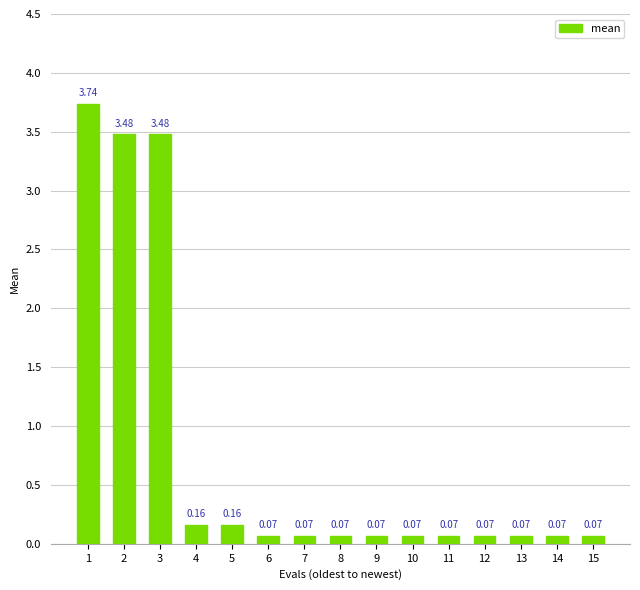

Between 8 and 5, which is larger?

5